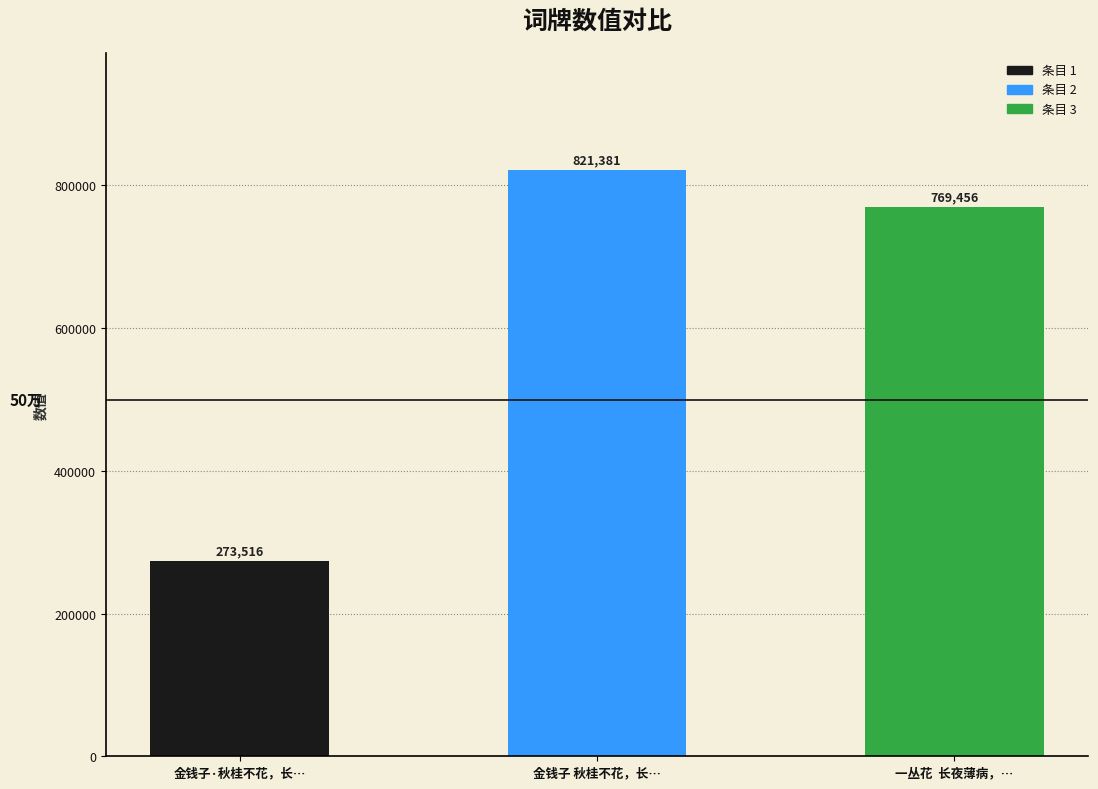

What is the change in value from 金钱子·秋桂不花，长… to 一丛花  长夜薄病，…?

+495940